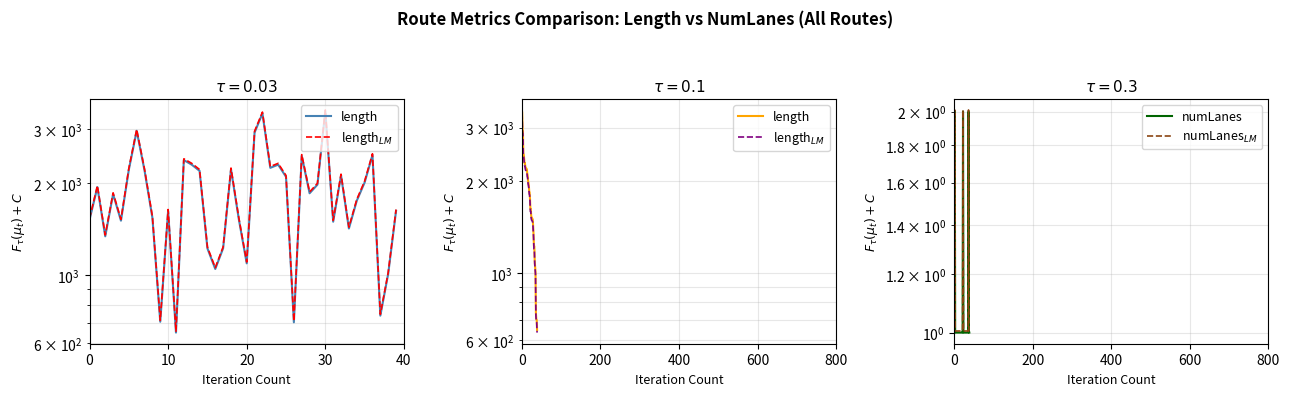

What is the label of the 33rd point from the left?

32